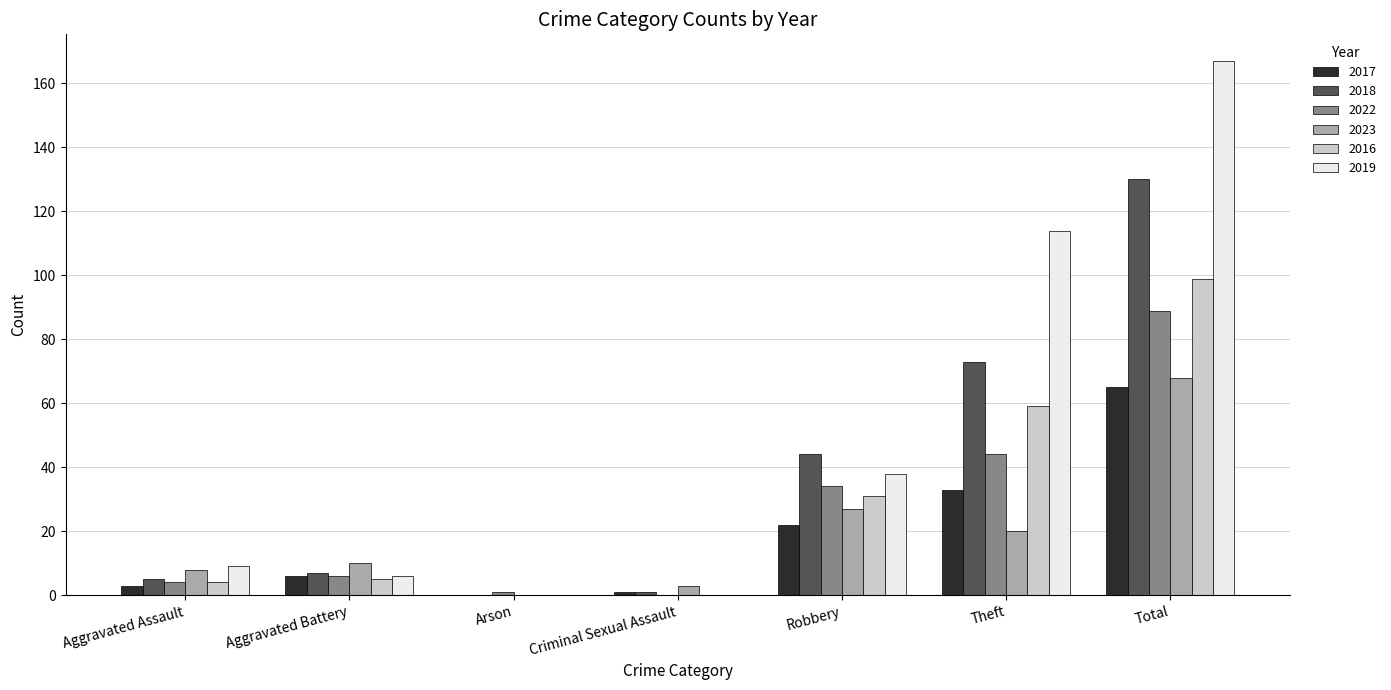

Which series has the largest total across all categories?

2019